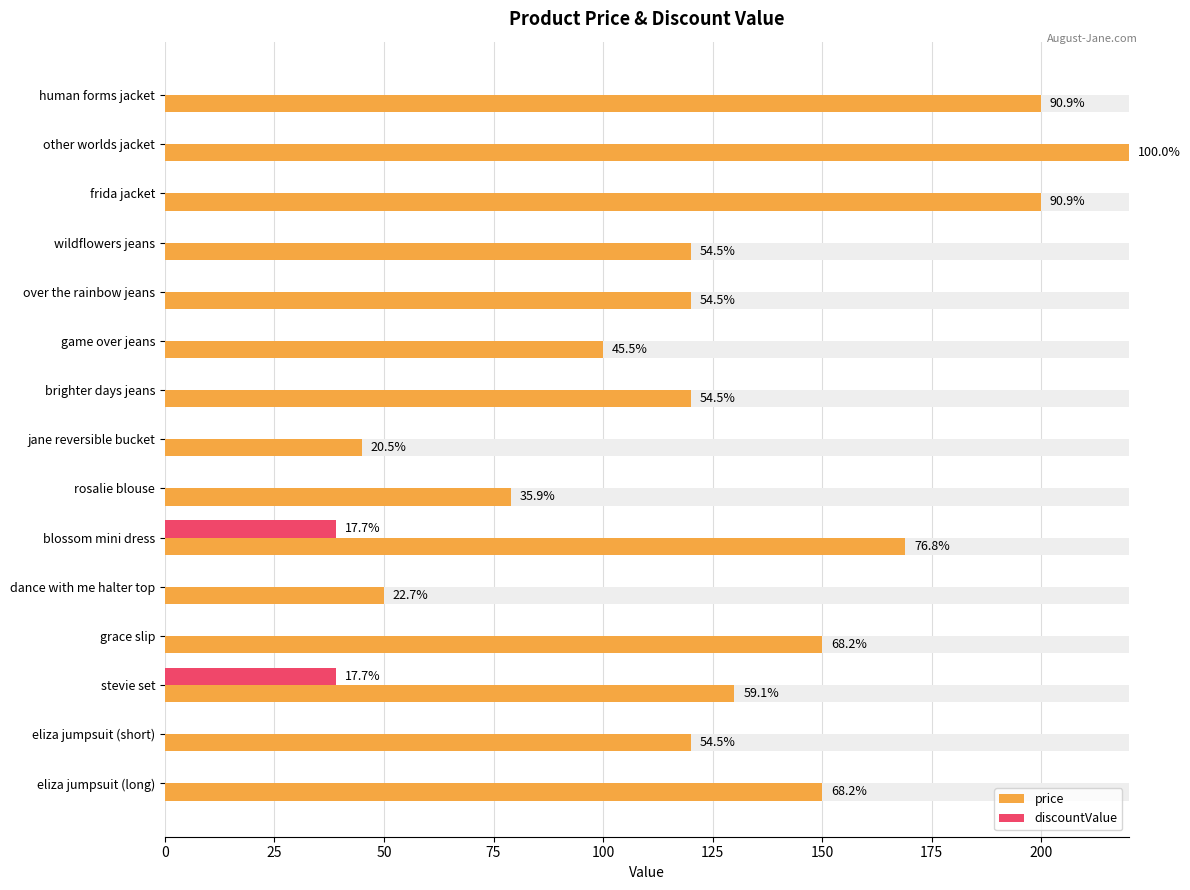

Is the value of discountValue at eliza jumpsuit (short) greater than the value of price at other worlds jacket?

No